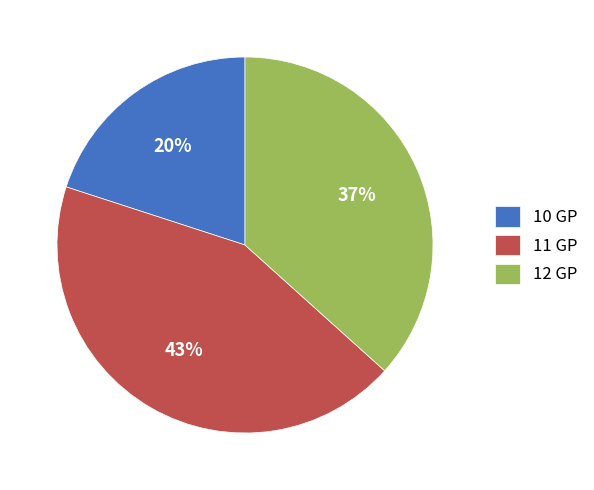

What percentage is the 12 GP slice, to the nearest percent?

37%